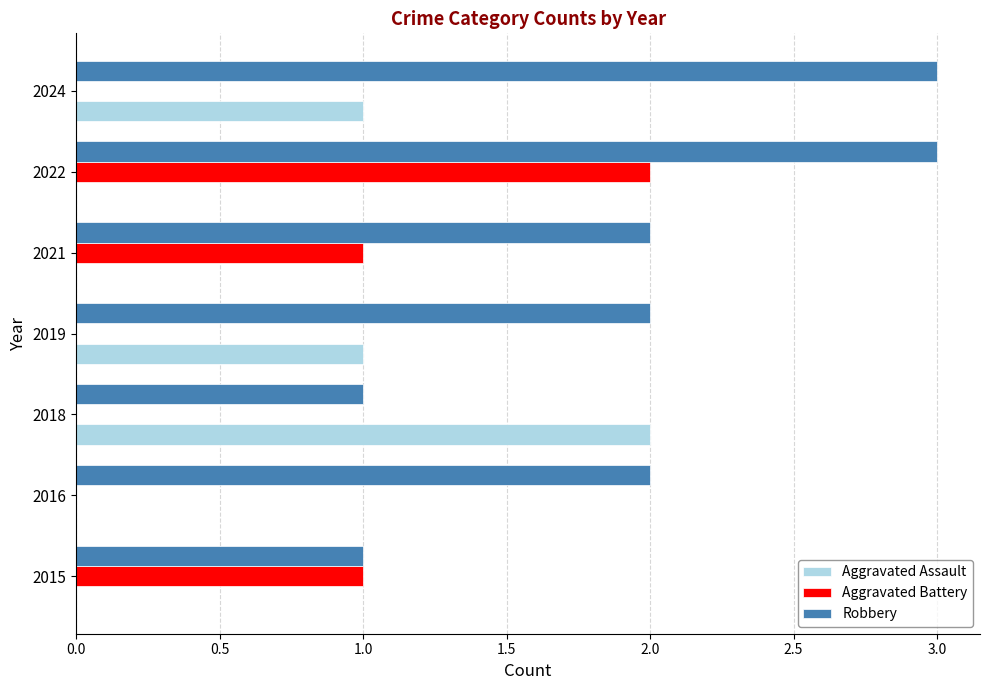

How many data points does each series have?

7